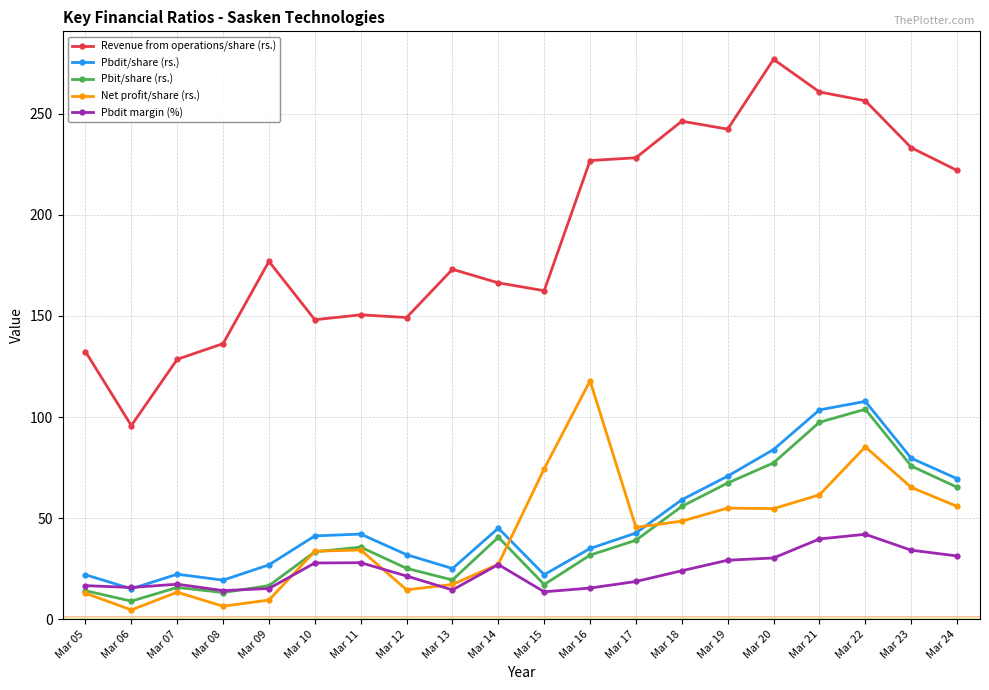

How many series are shown in this chart?

5